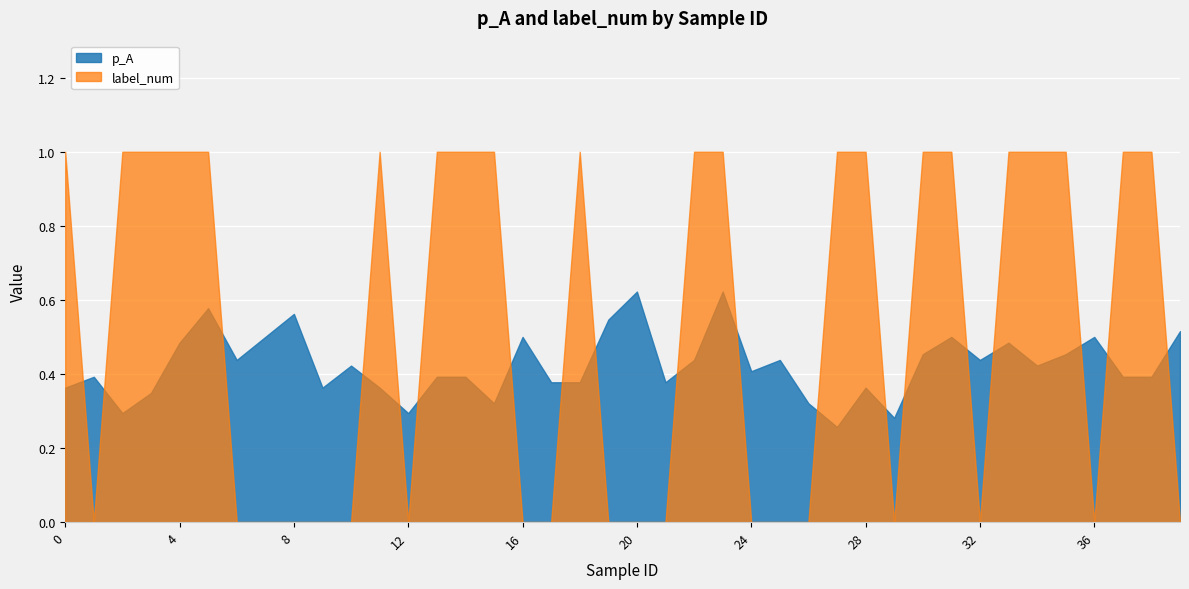

What is the approximate value of p_A at 28?

0.4